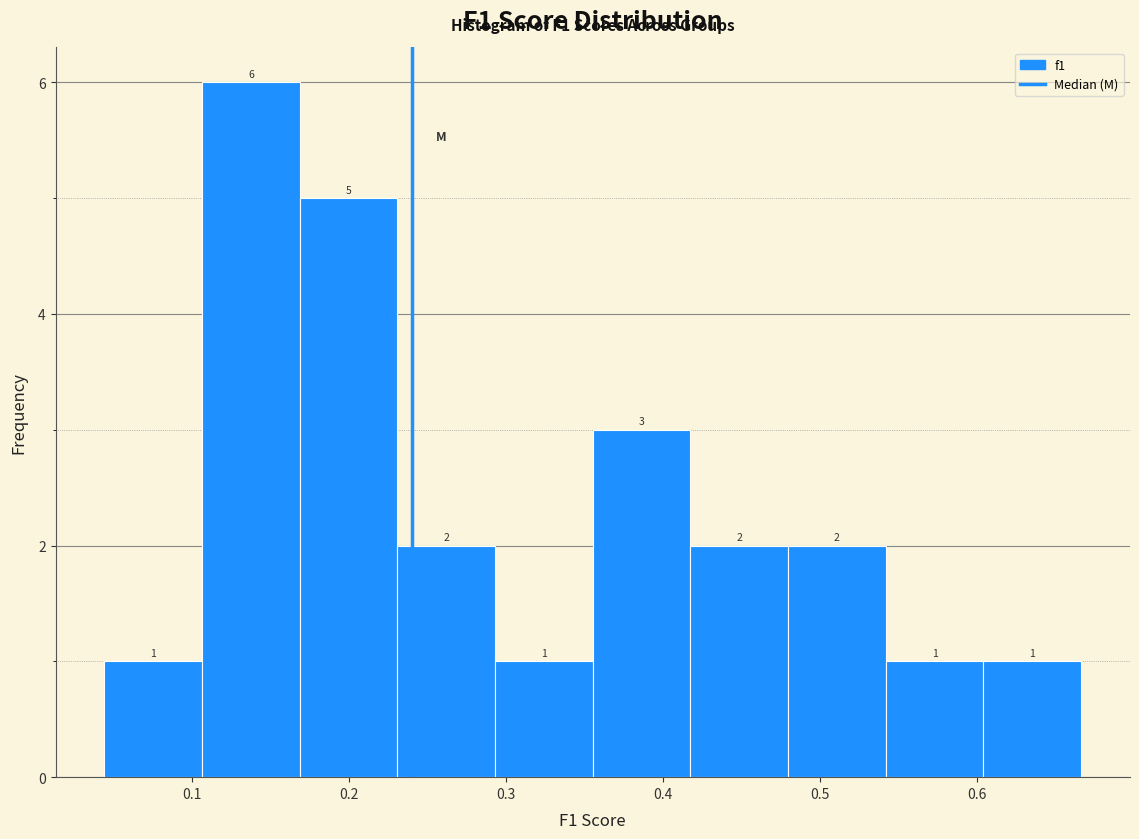

Reading left to right, transcribe this chart: for each bar, give the range it covers on the x-axis and its height. The bar edges are not printed on the chart, so give them approximately, as read against the axis.

0.04 to 0.11: 1
0.11 to 0.17: 6
0.17 to 0.23: 5
0.23 to 0.29: 2
0.29 to 0.36: 1
0.36 to 0.42: 3
0.42 to 0.48: 2
0.48 to 0.54: 2
0.54 to 0.60: 1
0.60 to 0.67: 1